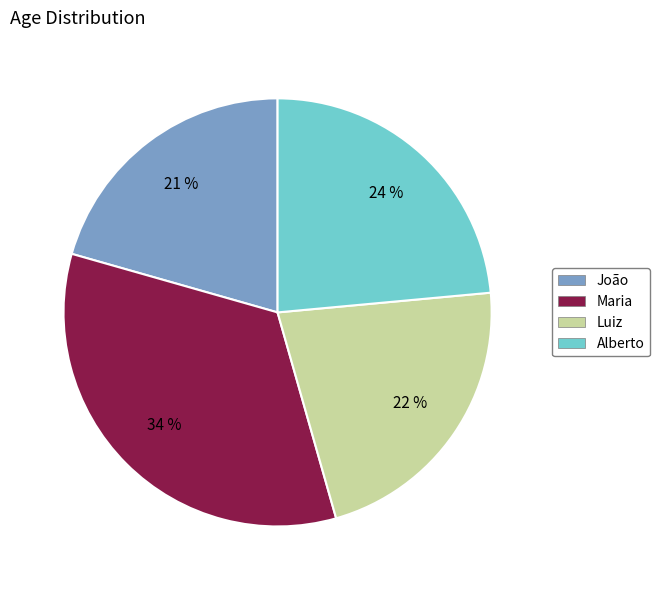

Between João and Luiz, which is larger?

Luiz